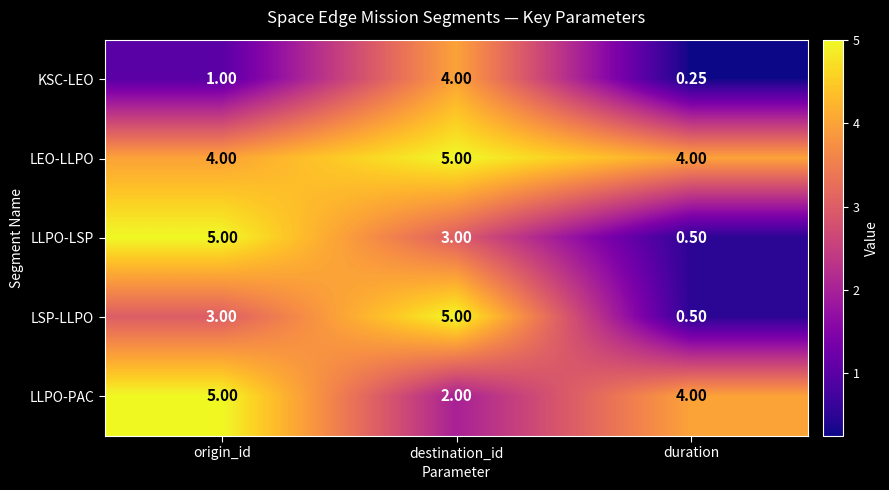

Which category has the lowest value in the LLPO-PAC series?

destination_id